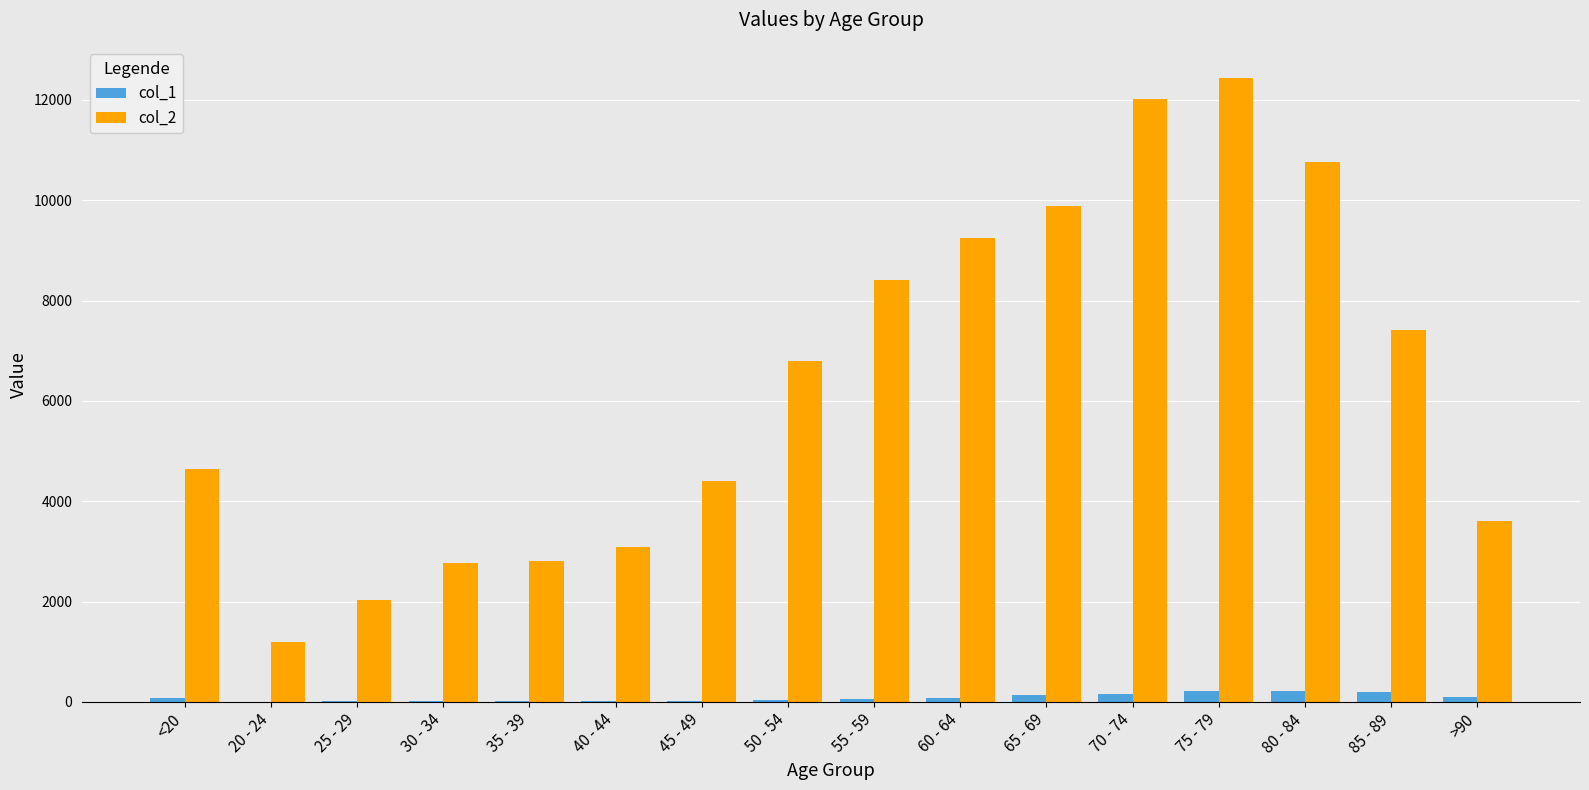

Is the value of col_1 at 45 - 49 greater than the value of col_2 at >90?

No